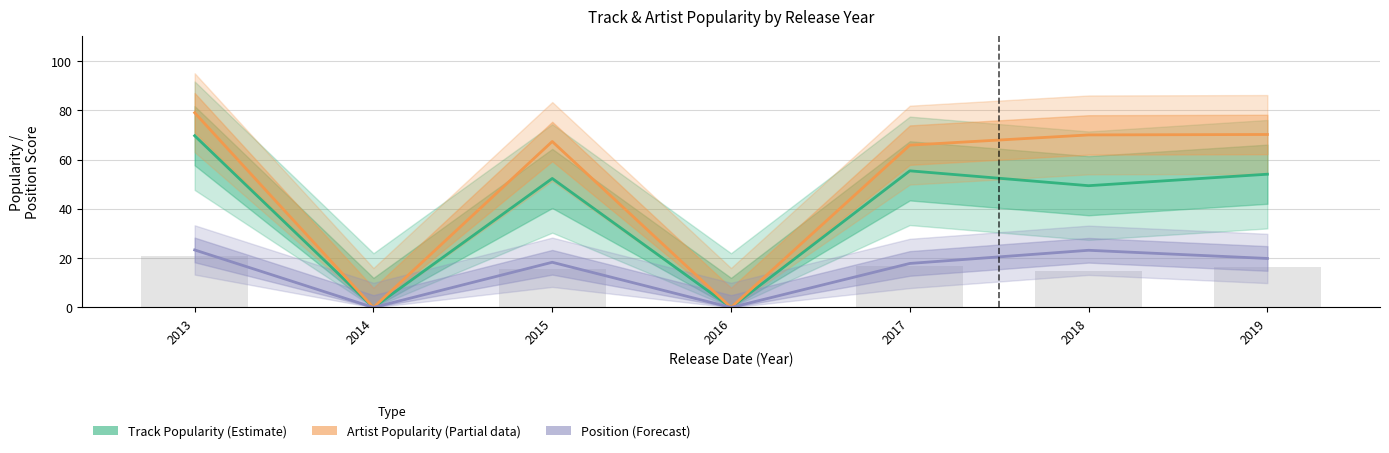

The Track Popularity (Estimate) series shows 19.5 at 2015. True or false?

False